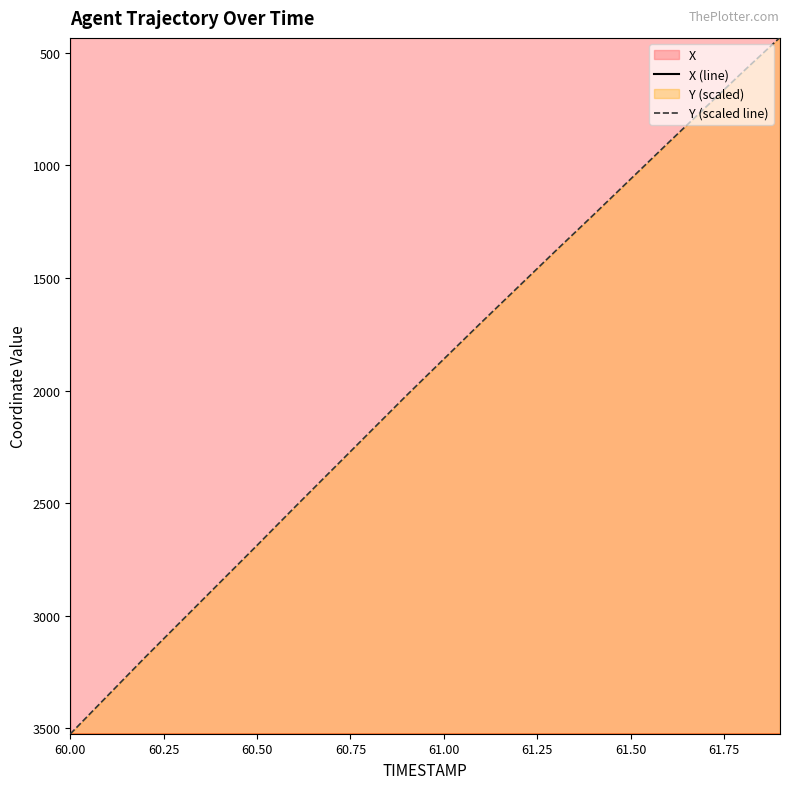

What is the smallest value displayed?

428.5